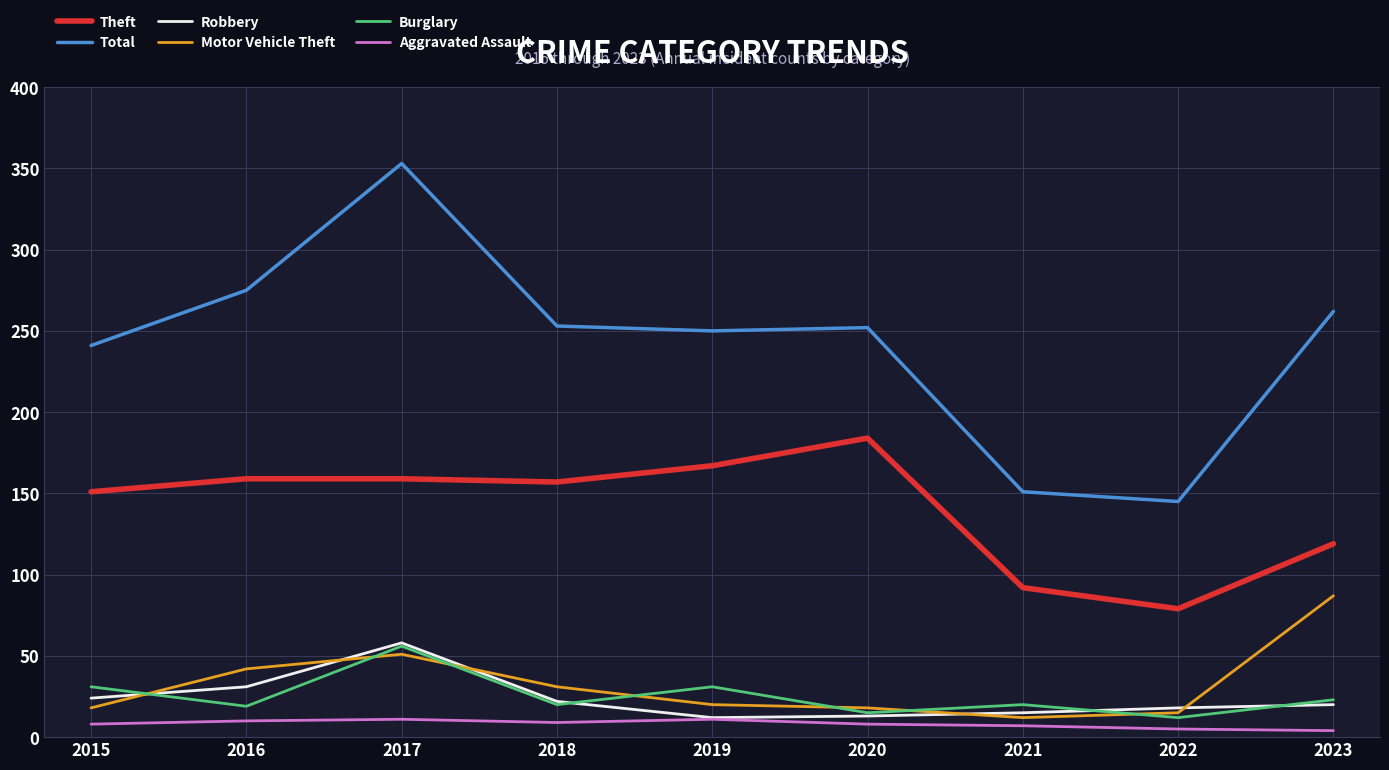

Is it true that Total equals 368 at 2020?

False